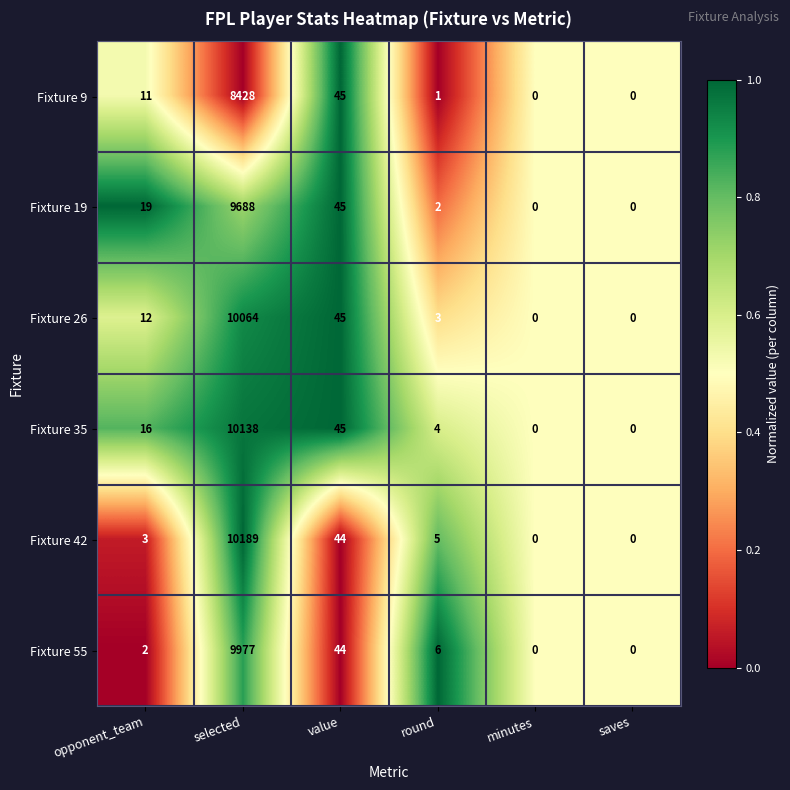

The value of Fixture 19 at saves is 0. True or false?

True